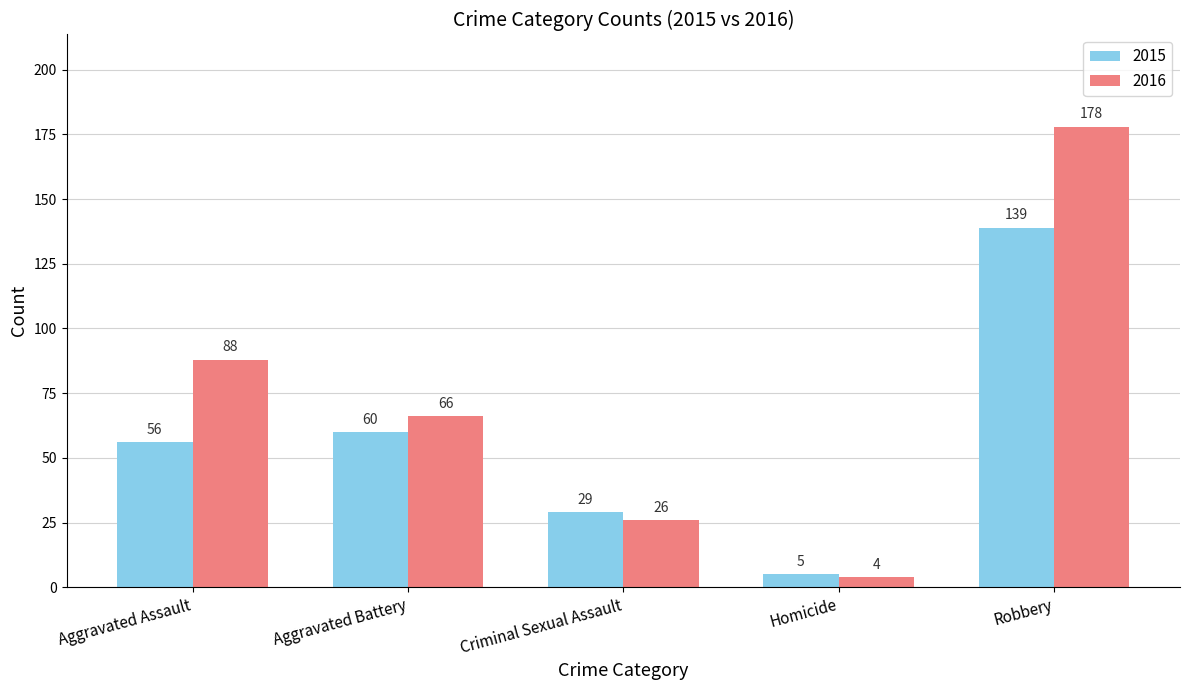

What are all the series names shown in the legend?

2015, 2016